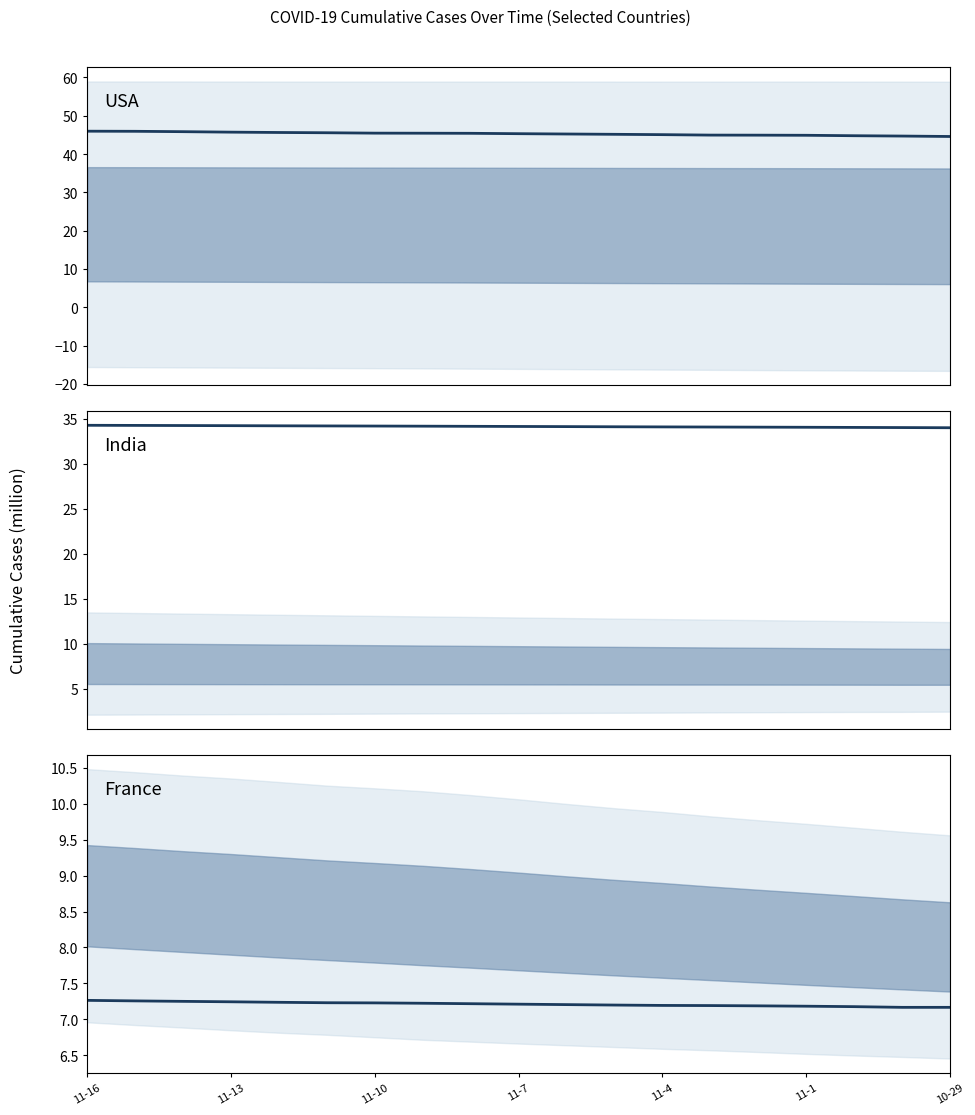

Count the number of categories in the chart.

19